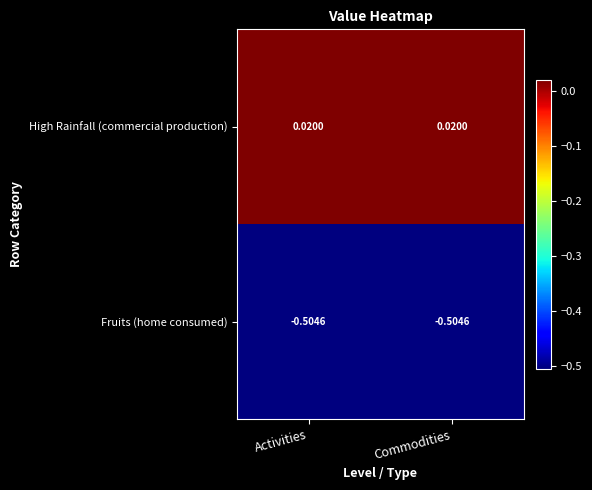

Which series has the largest total across all categories?

High Rainfall (commercial production)